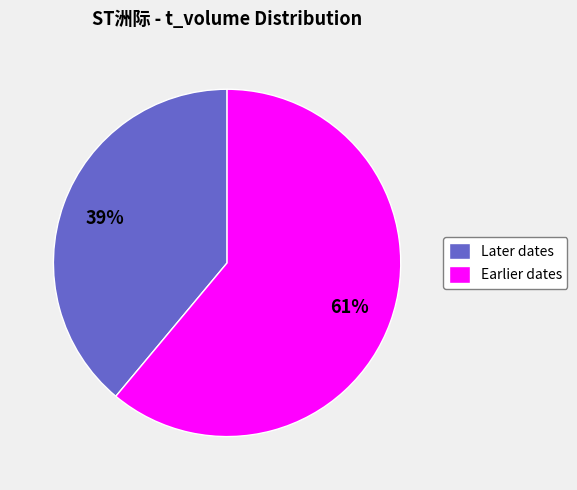

Is it true that Later dates is 53% of the pie?

False